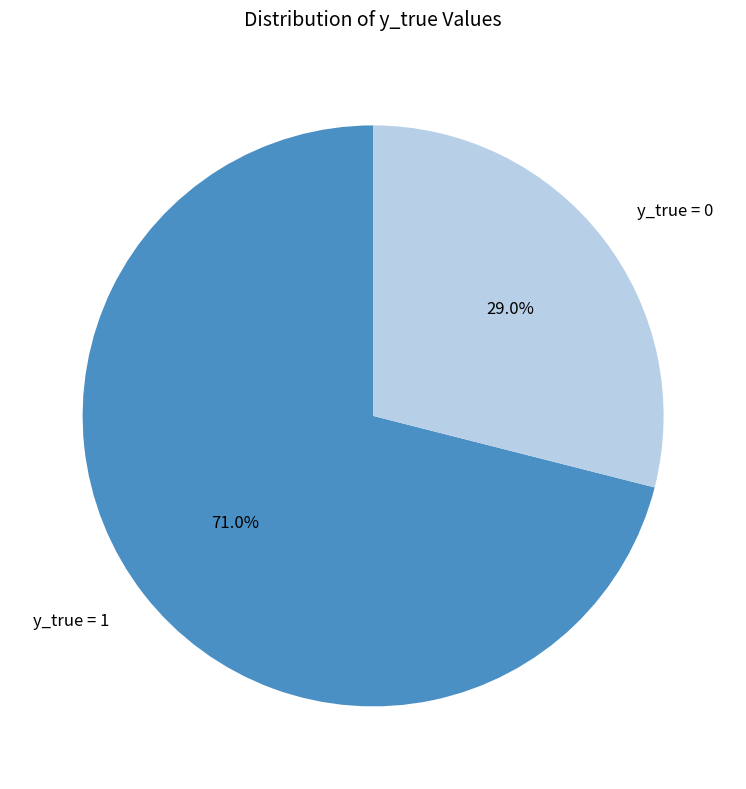

What is the smallest slice in the pie chart?

y_true = 0